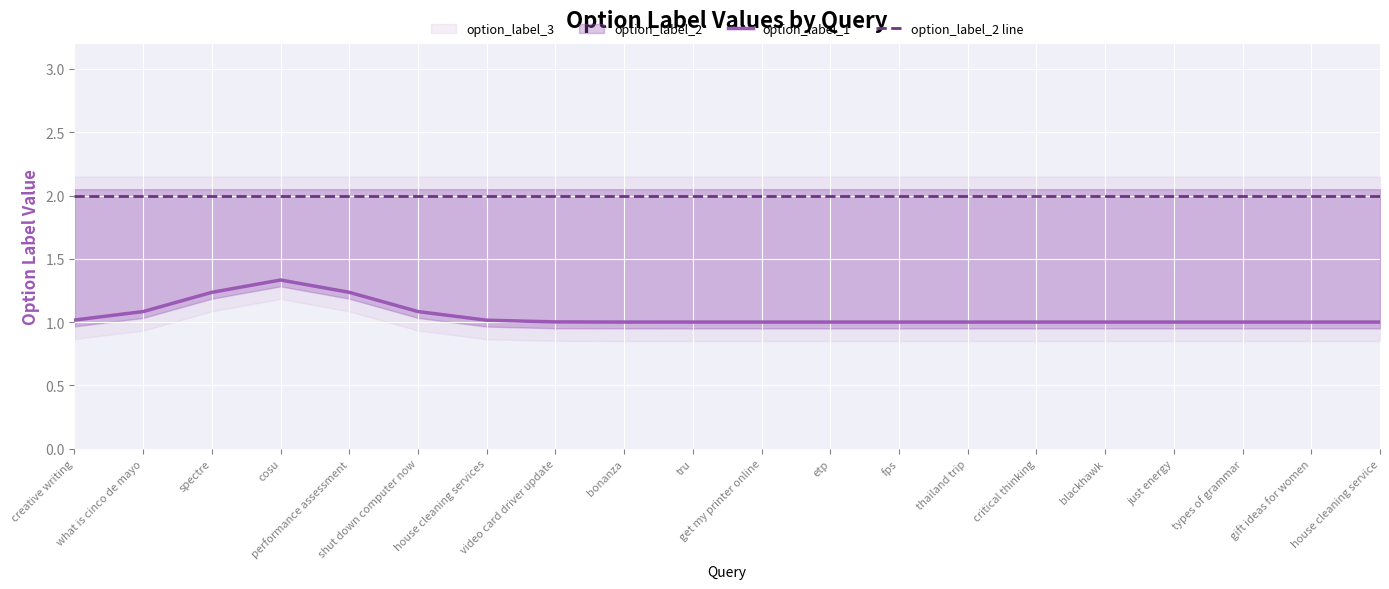

True or false: option_label_1 and option_label_2 line cross at least once.

False